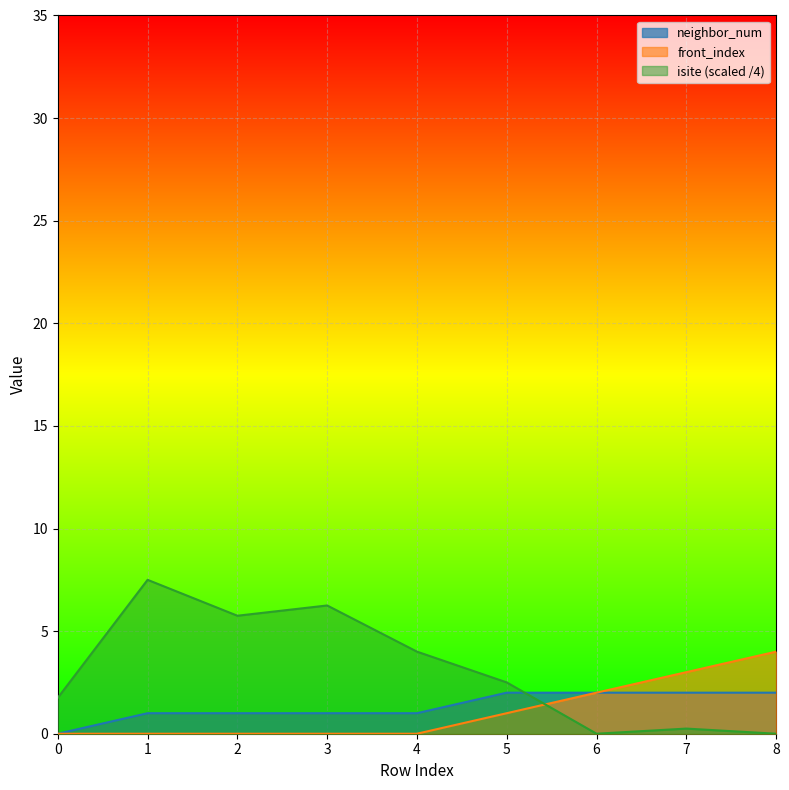

Where do isite and neighbor_num first cross each other?

5 and 6